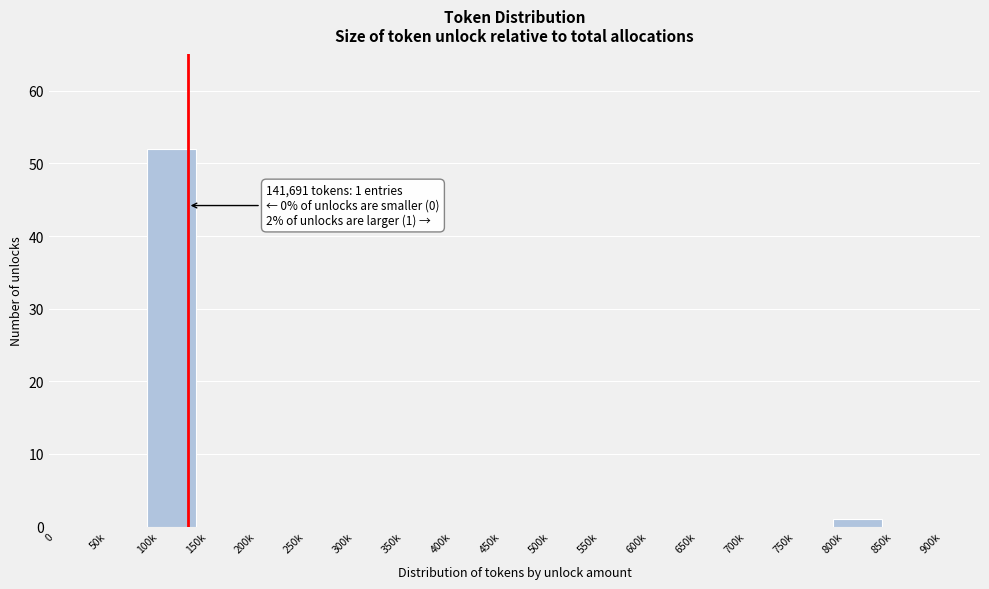

Reading left to right, extract all data points from this chart.

0=0	50k=0	100k=52	150k=0	200k=0	250k=0	300k=0	350k=0	400k=0	450k=0	500k=0	550k=0	600k=0	650k=0	700k=0	750k=0	800k=1	850k=0